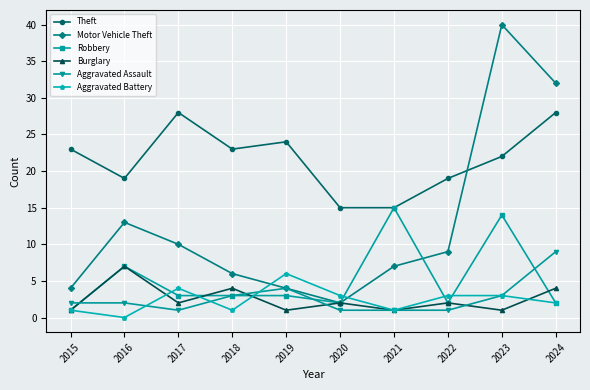

Reading left to right, extract all data points from this chart.

Theft: 23	19	28	23	24	15	15	19	22	28
Motor Vehicle Theft: 4	13	10	6	4	2	7	9	40	32
Robbery: 1	7	3	3	3	2	15	2	14	2
Burglary: 1	7	2	4	1	2	1	2	1	4
Aggravated Assault: 2	2	1	3	4	1	1	1	3	9
Aggravated Battery: 1	0	4	1	6	3	1	3	3	2